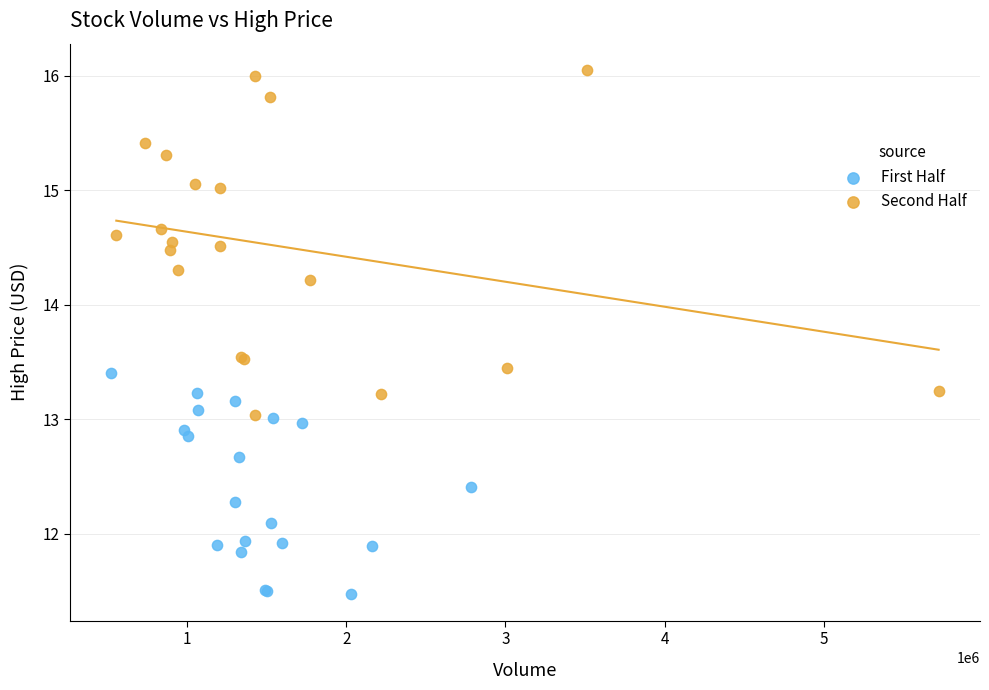

Which series contains the highest Y value?

Second Half